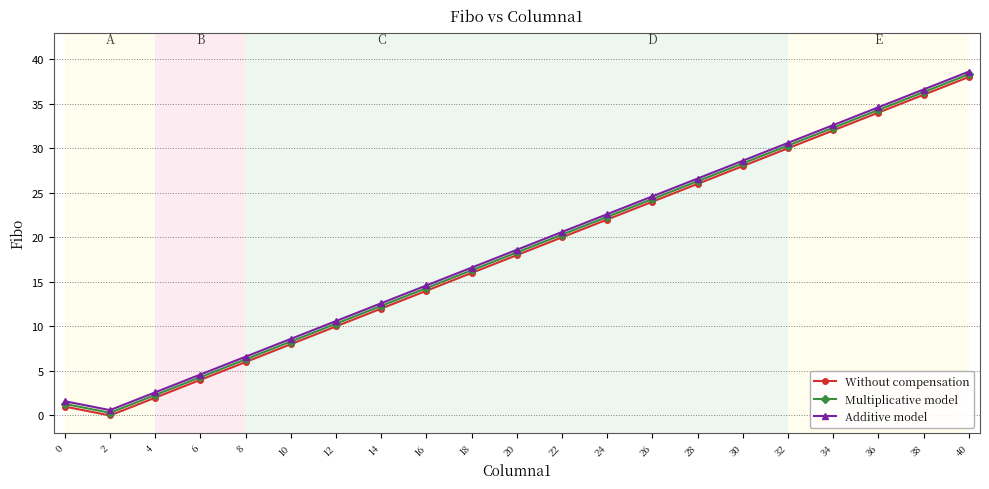

What is the value of the Additive model point at the 10th from the left?

16.6